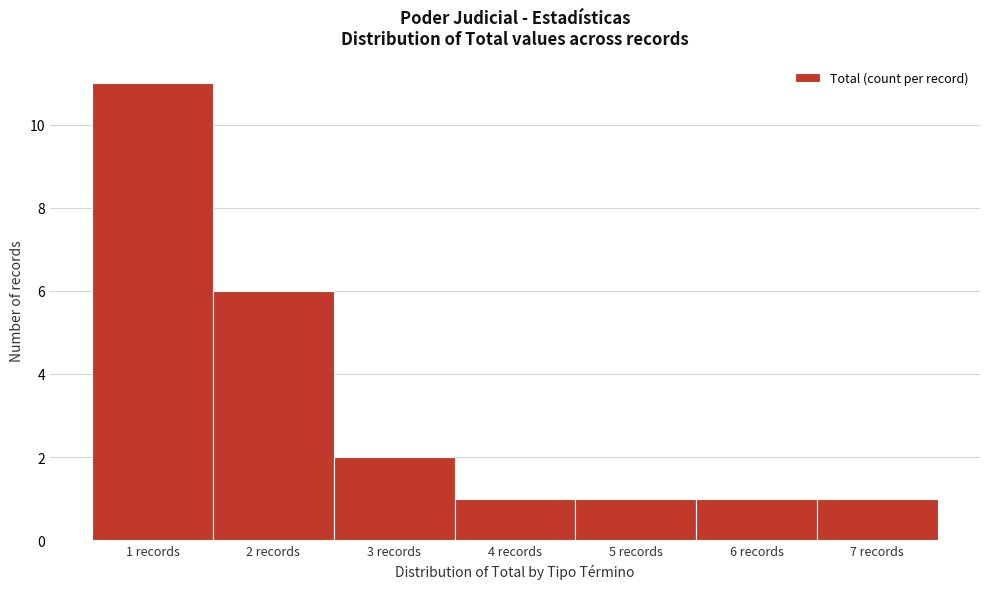

Reading left to right, transcribe this chart: for each bar, give the range it covers on the x-axis and its height. The values are not printed on the chart, so give them approximately, as read against the axis.

0.5 to 1.5: 11
1.5 to 2.5: 6
2.5 to 3.5: 2
3.5 to 4.5: 1
4.5 to 5.5: 1
5.5 to 6.5: 1
6.5 to 7.5: 1